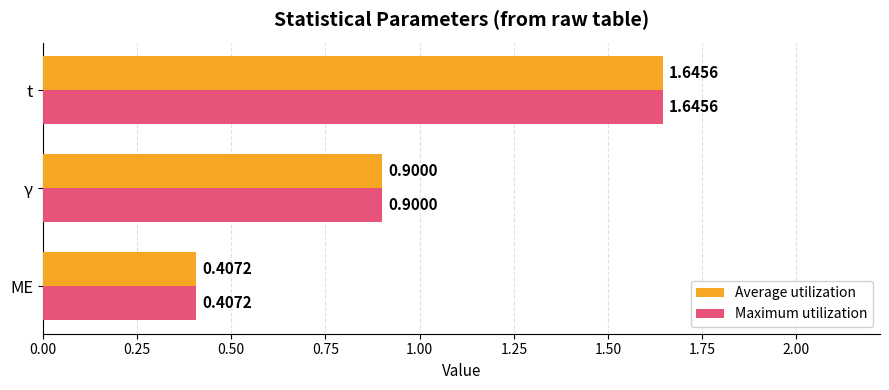

At which category is the sum across all series the highest?

t